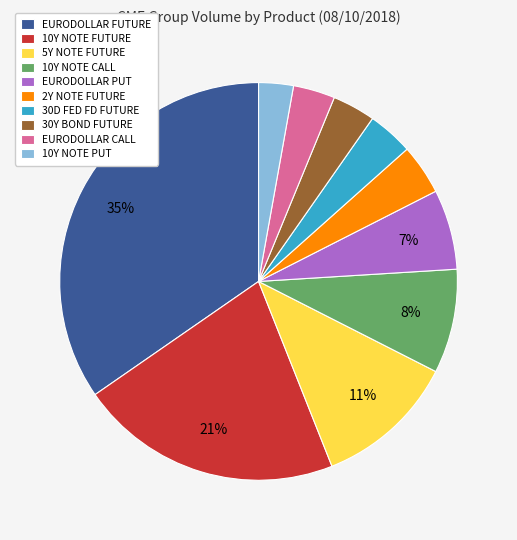

Does EURODOLLAR CALL represent more than half of the total?

No